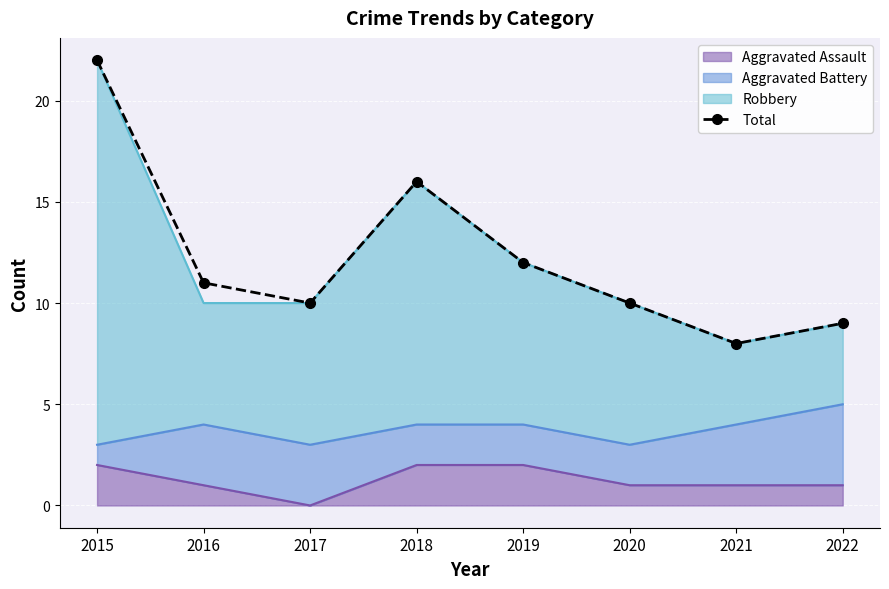

Rank the categories by value from highest to lowest.

2015, 2018, 2019, 2016, 2017, 2020, 2022, 2021